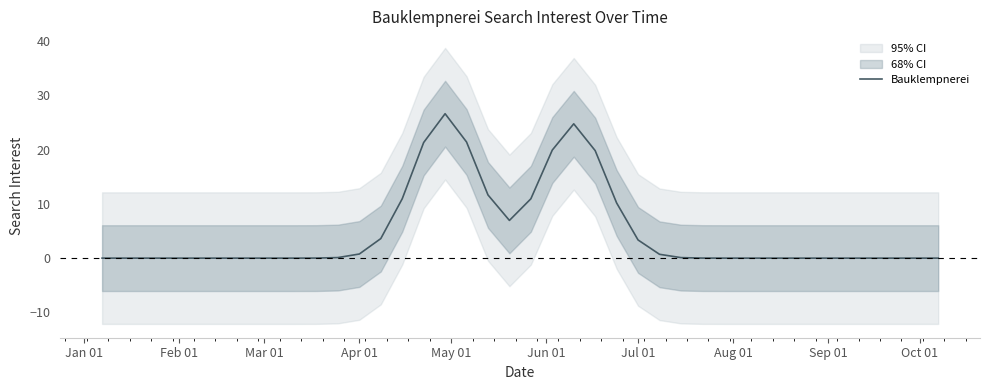

How many distinct data groups are displayed?

1